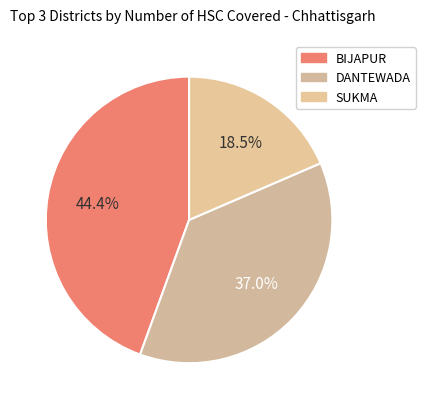

How many slices are in this pie chart?

3